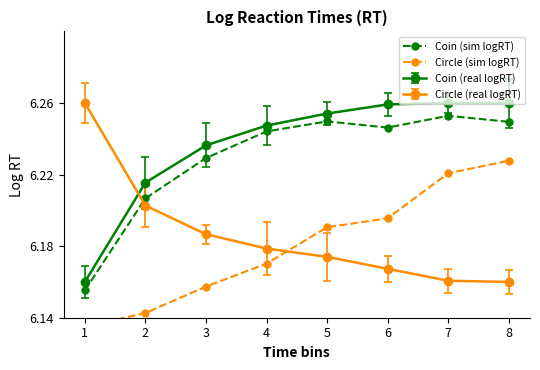

How many Coin (sim logRT) values are between 6 and 7?

8